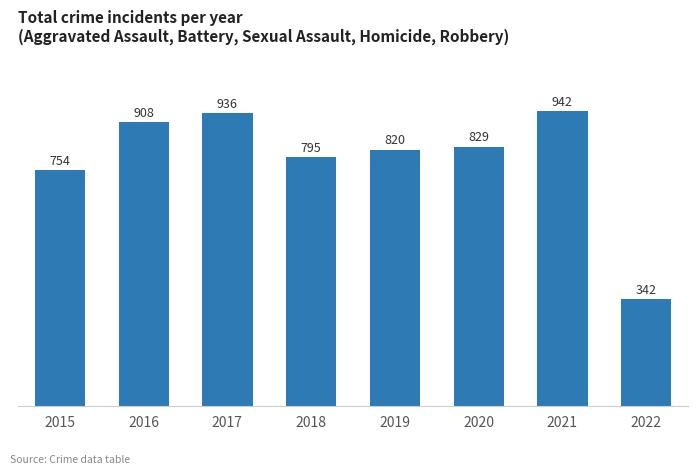

Count the number of data series in this chart.

1